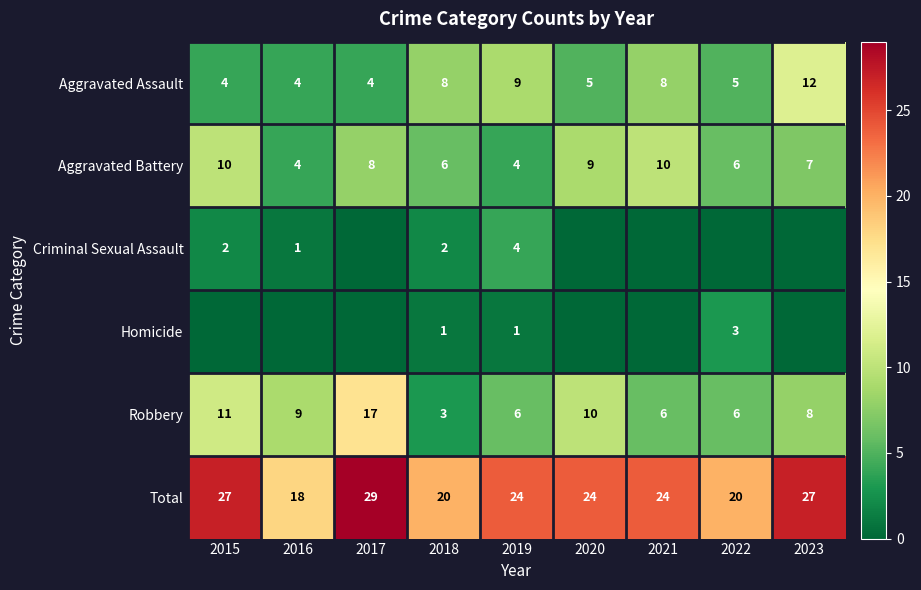

What is the difference between the Aggravated Assault values at 2018 and 2015?

4